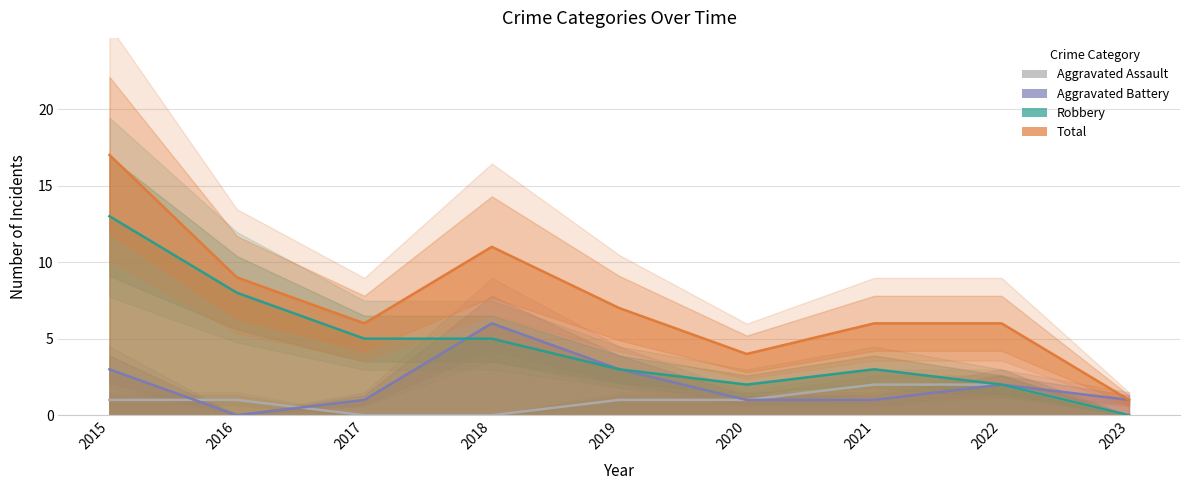

True or false: Aggravated Battery has a value of 0 at 2020.

False